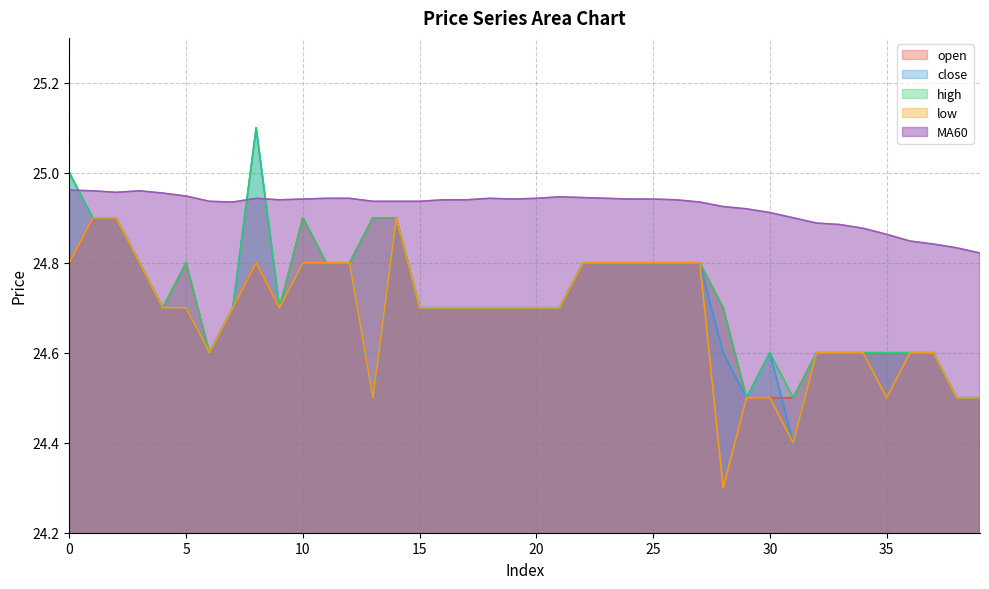

Between 27 and 39, which is larger?

27